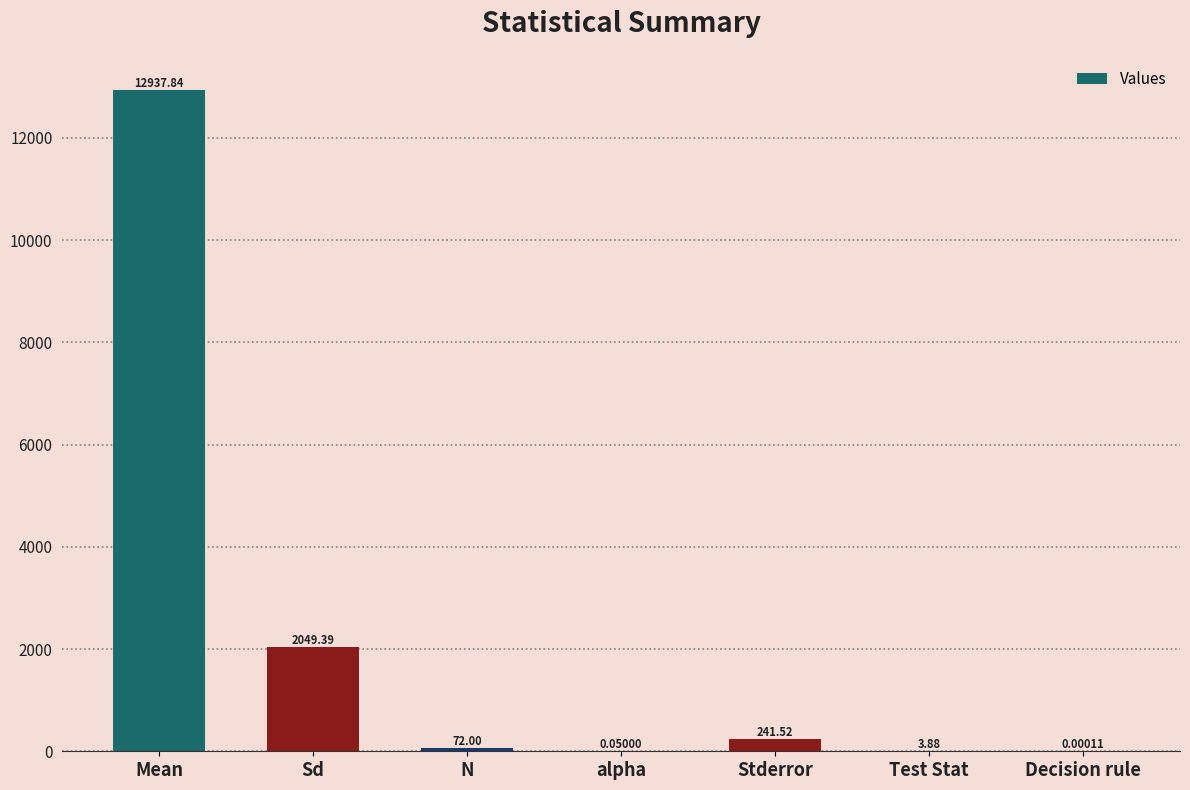

What is the sum of the values at alpha and Stderror?

241.6